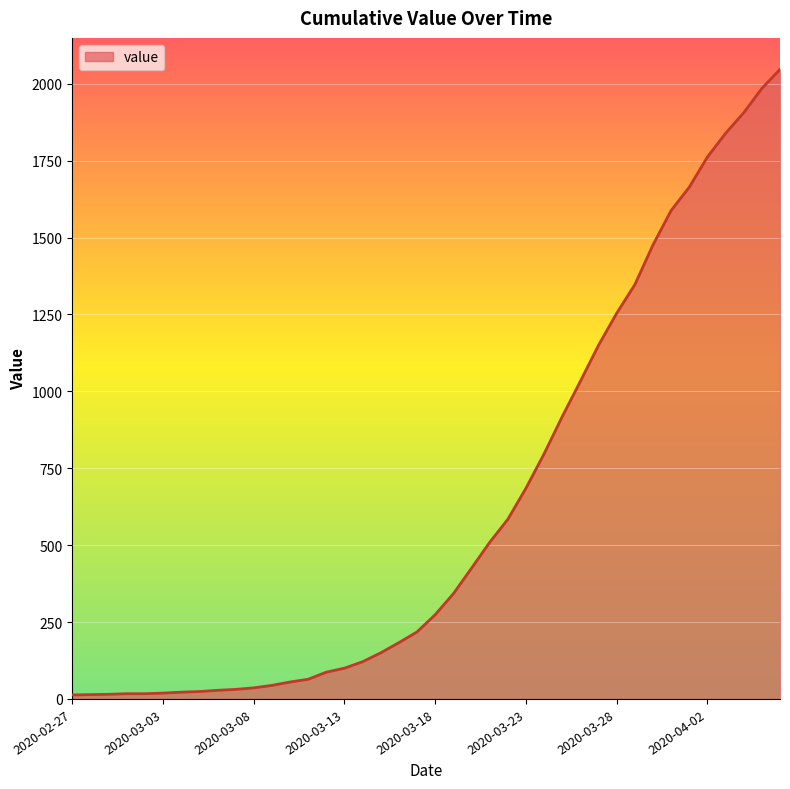

What is the greatest value displayed?

2047